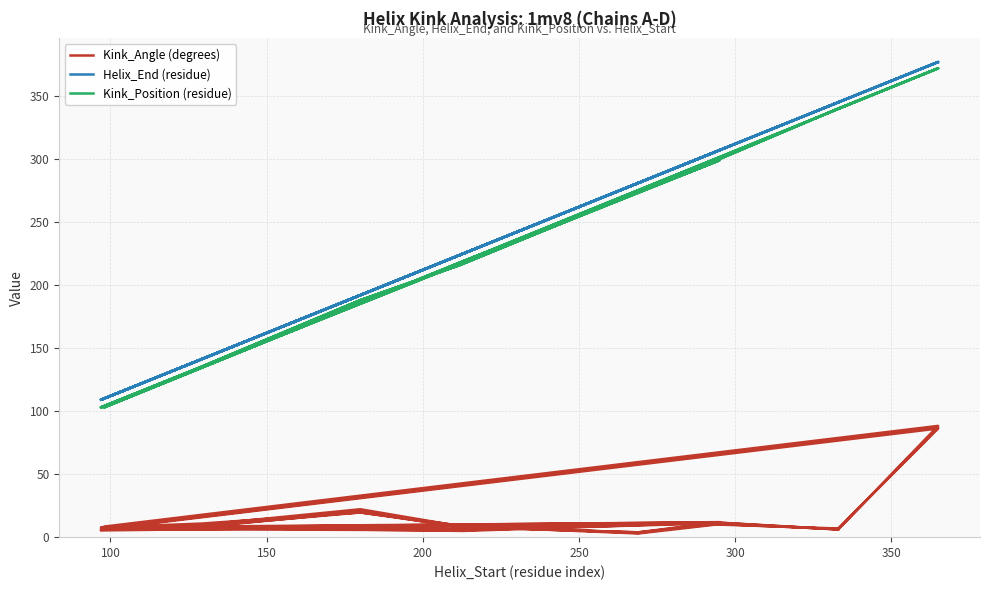

What is the difference between the maximum and second lowest values in the Kink_Angle (degrees) series?

85.0